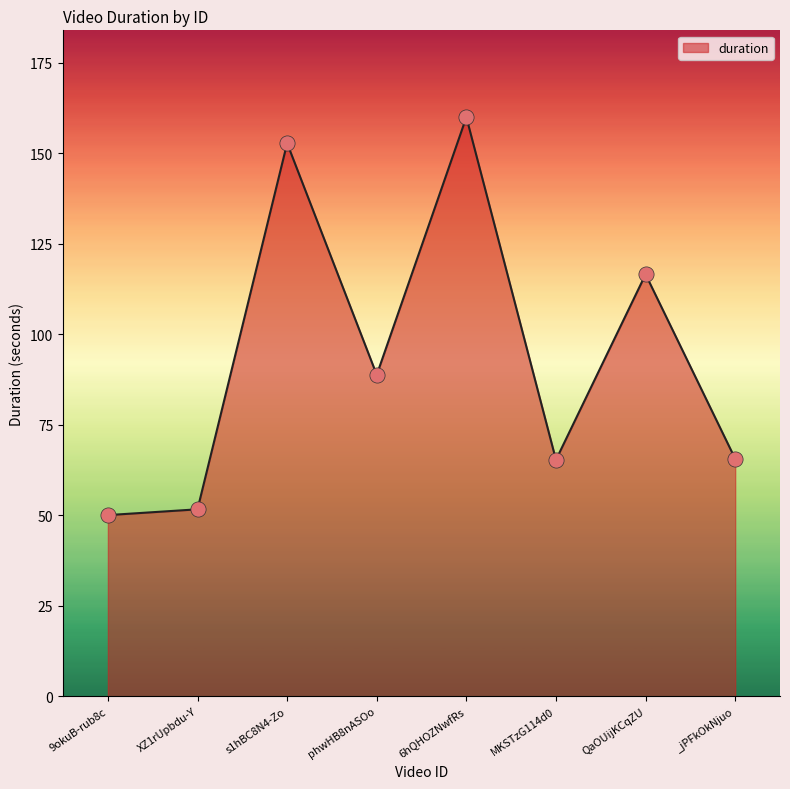

Between phwHB8nASOo and XZ1rUpbdu-Y, which is larger?

phwHB8nASOo